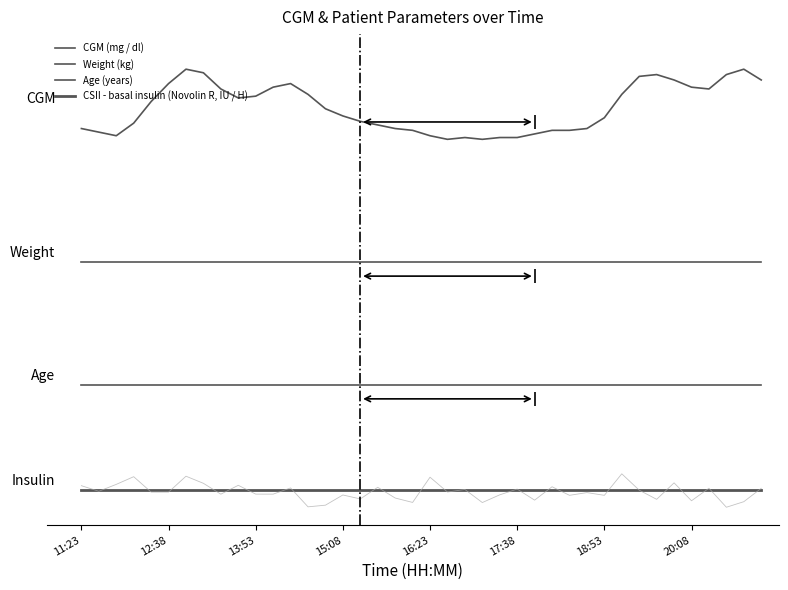

Rank the series at 17:38 from highest to lowest value.

CGM (mg / dl), Weight (kg), Age (years), CSII - basal insulin (Novolin R, IU / H)